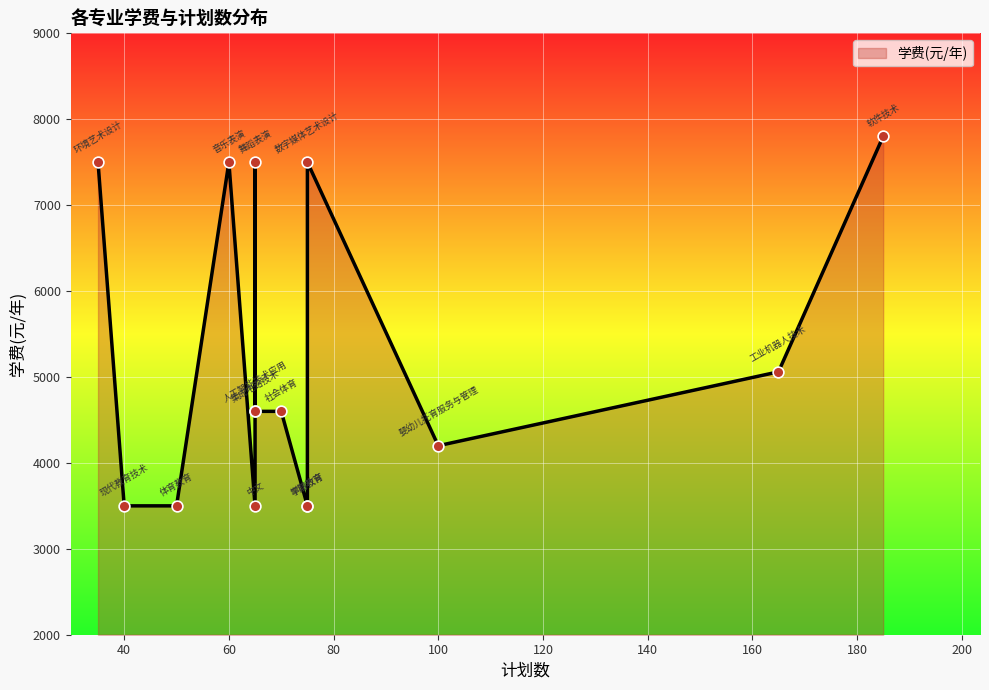

Which has a higher value, 数字媒体艺术设计 or 集成电路技术?

数字媒体艺术设计